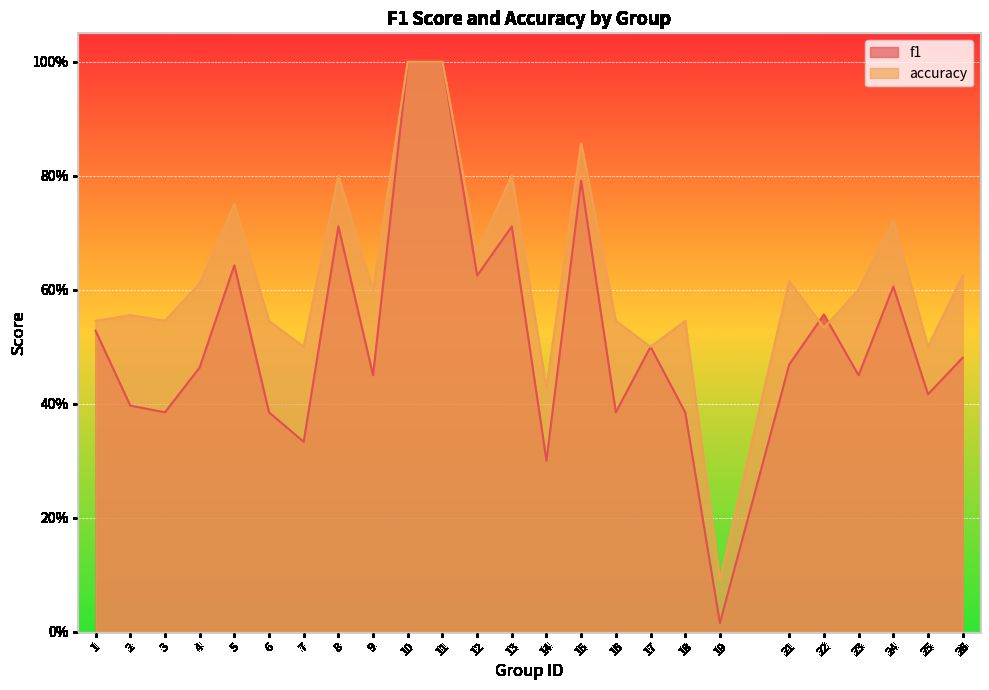

List the labels in order of f1 value, smallest first.

19, 14, 7, 3, 6, 16, 18, 2, 25, 9, 23, 4, 21, 26, 17, 1, 22, 24, 12, 5, 8, 13, 15, 10, 11